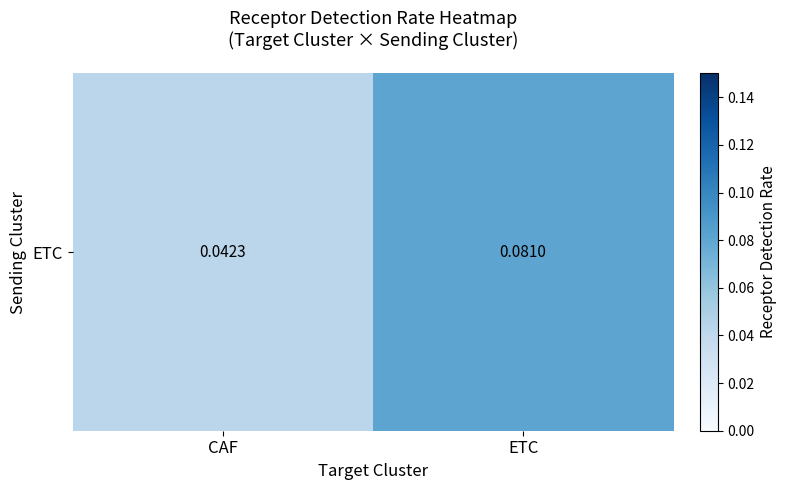

What is the average value?

0.1